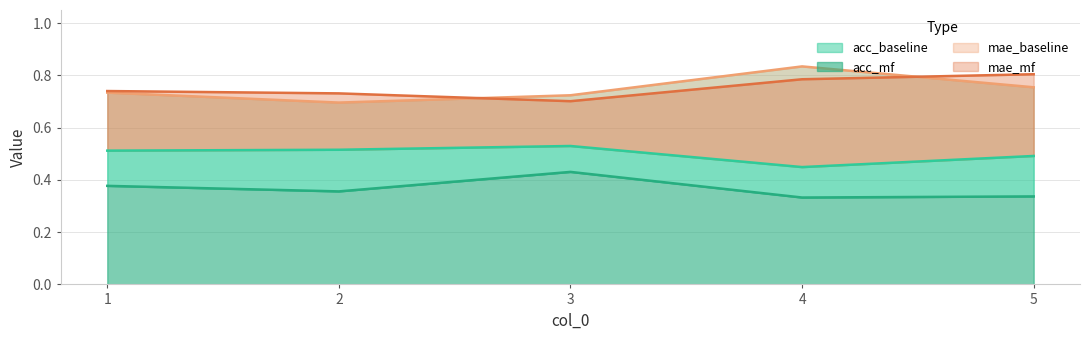

The mae_mf series shows 0.8 at 5. True or false?

True